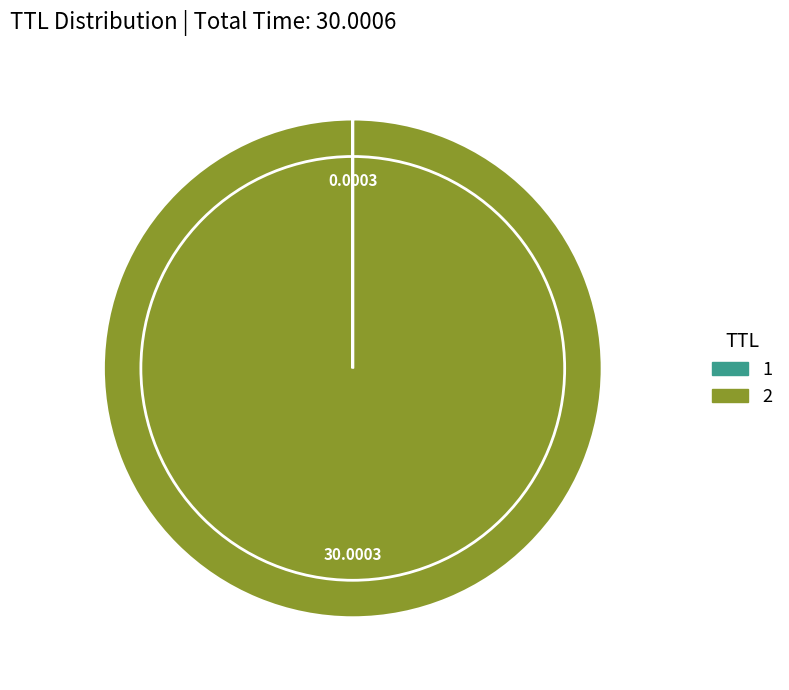

Is 2 the majority of the pie?

Yes